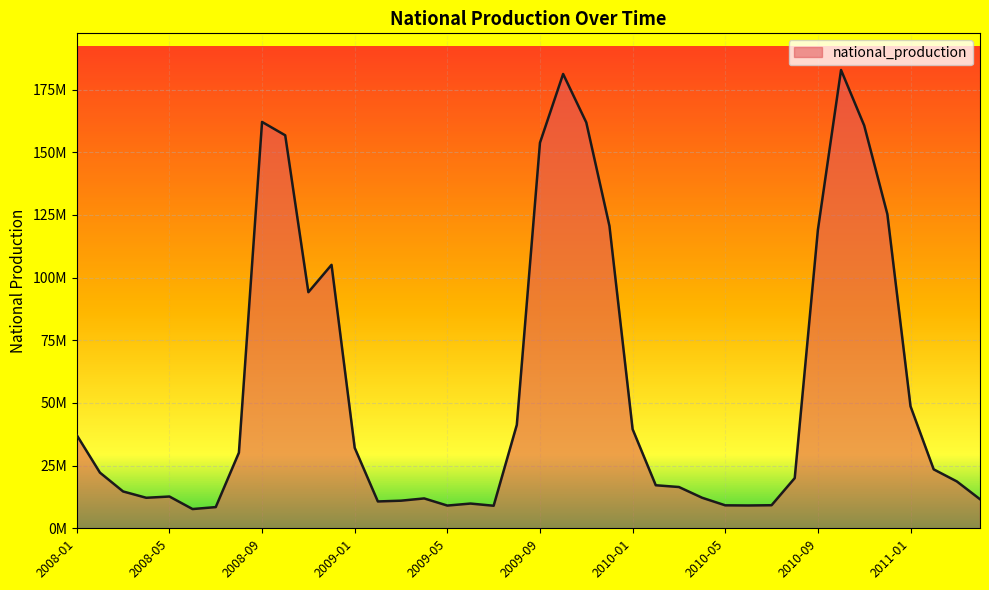

What is the average value?

55983331